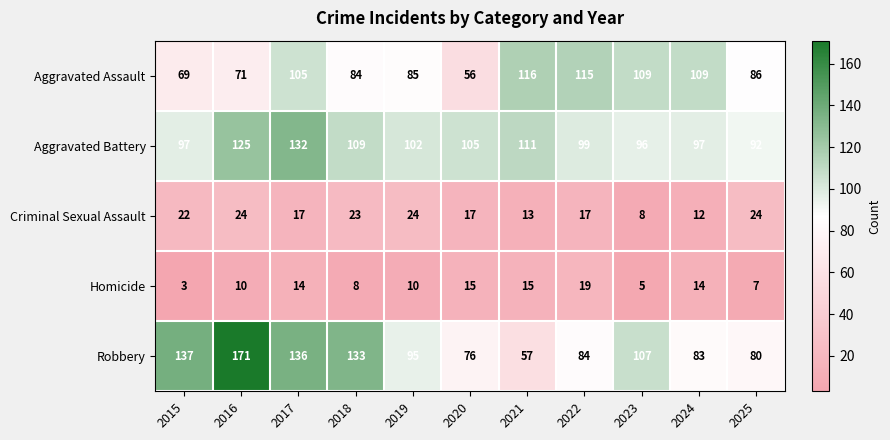

Which series has the largest total across all categories?

Aggravated Battery